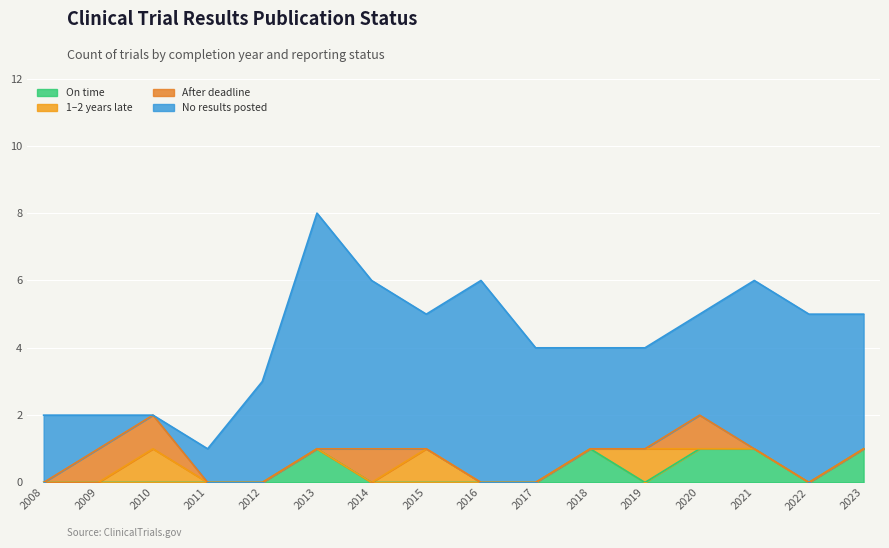

At which category is the sum across all series the highest?

2013